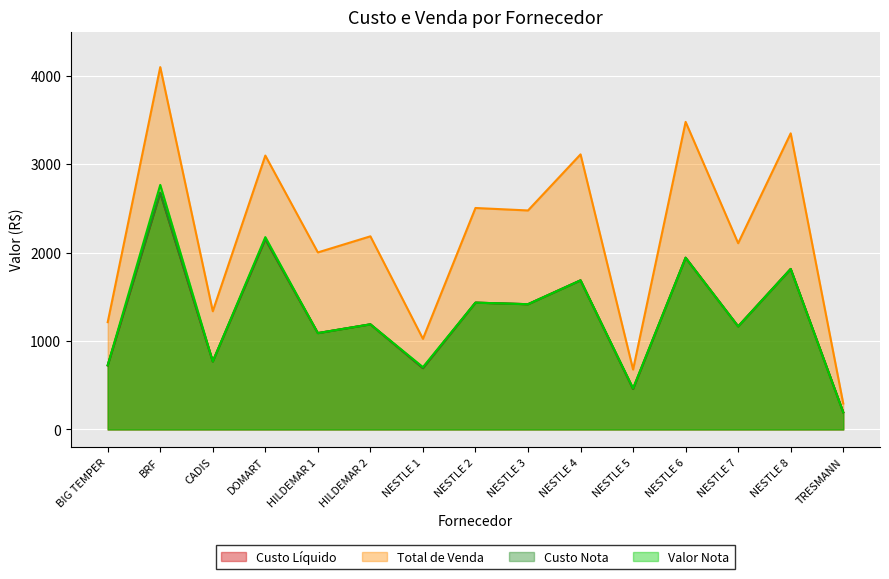

At which category does Custo Nota reach its first local valley?

CADIS